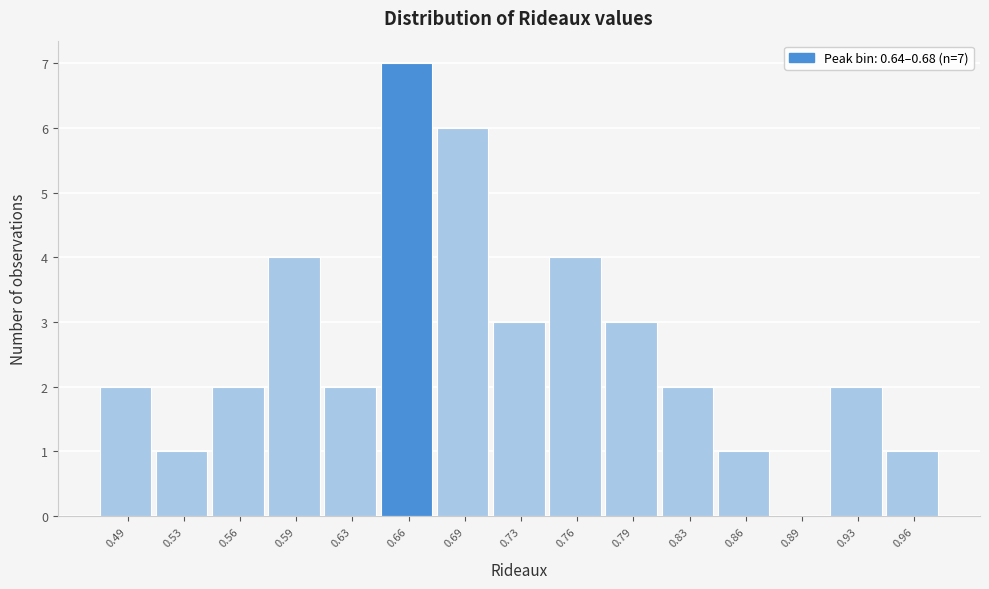

Which range on the x-axis has the tallest bar?

0.640 to 0.675